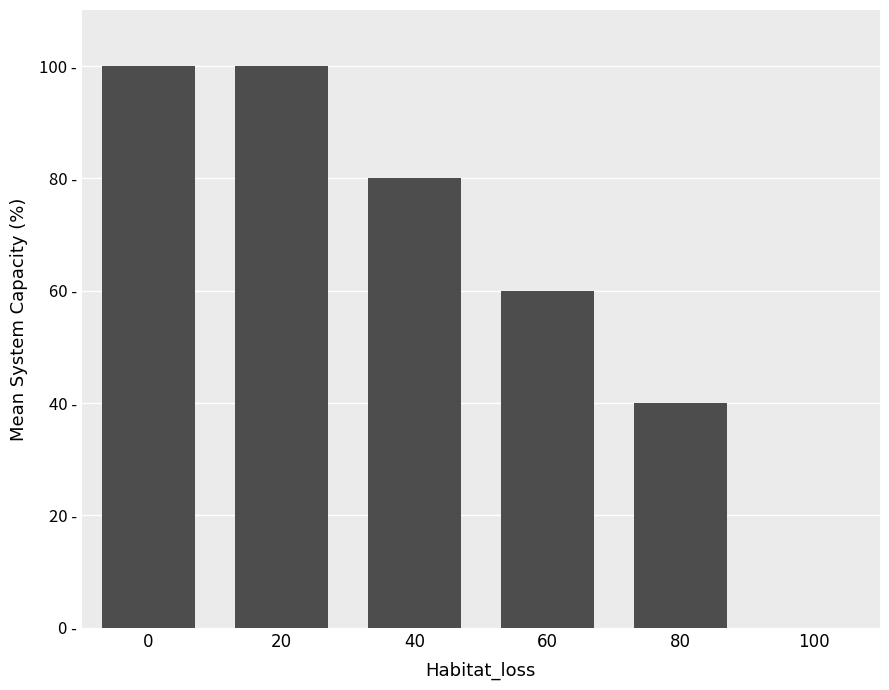

Are the bars horizontal?

No